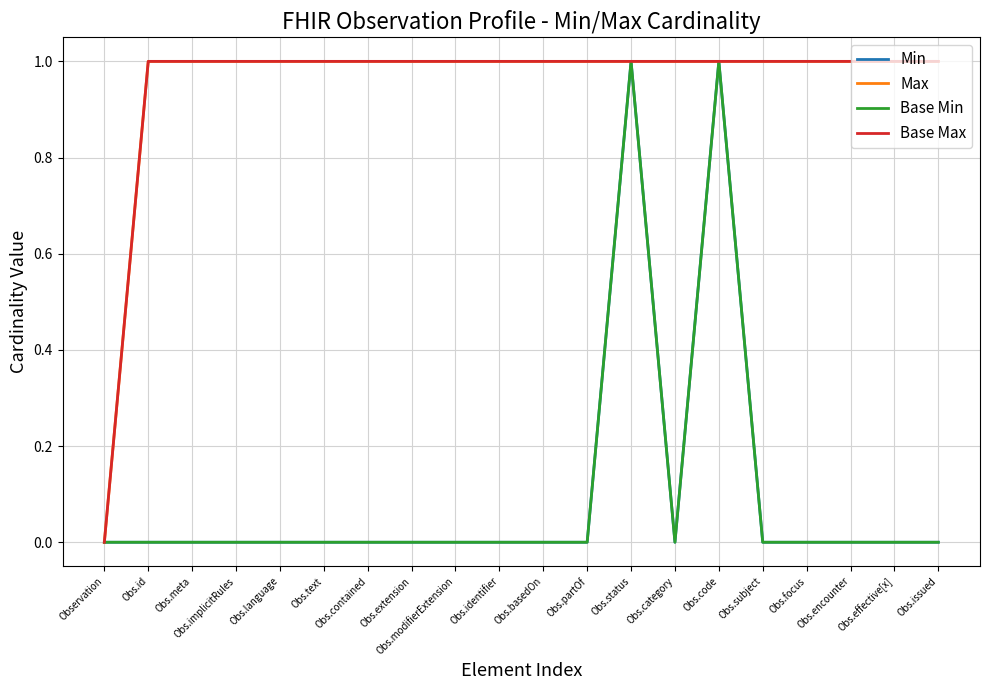

Does the chart display data point markers on the line(s)?

No